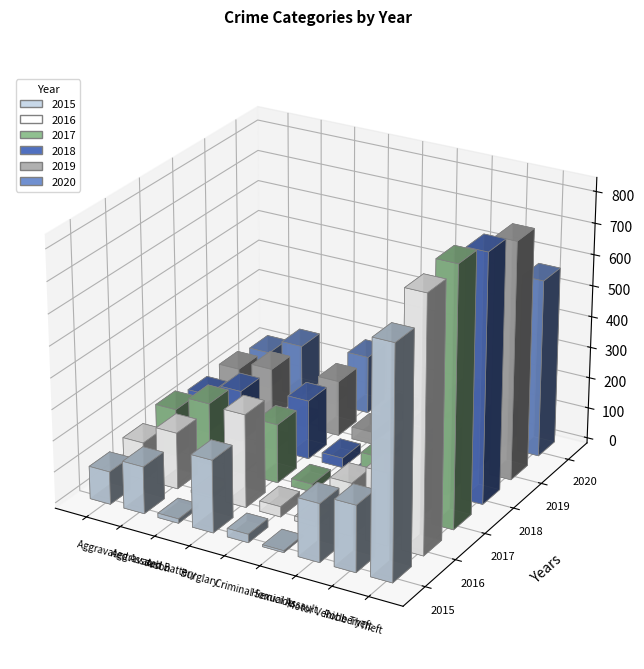

What is the value of the 2020 bar at the 8th from the left?

103